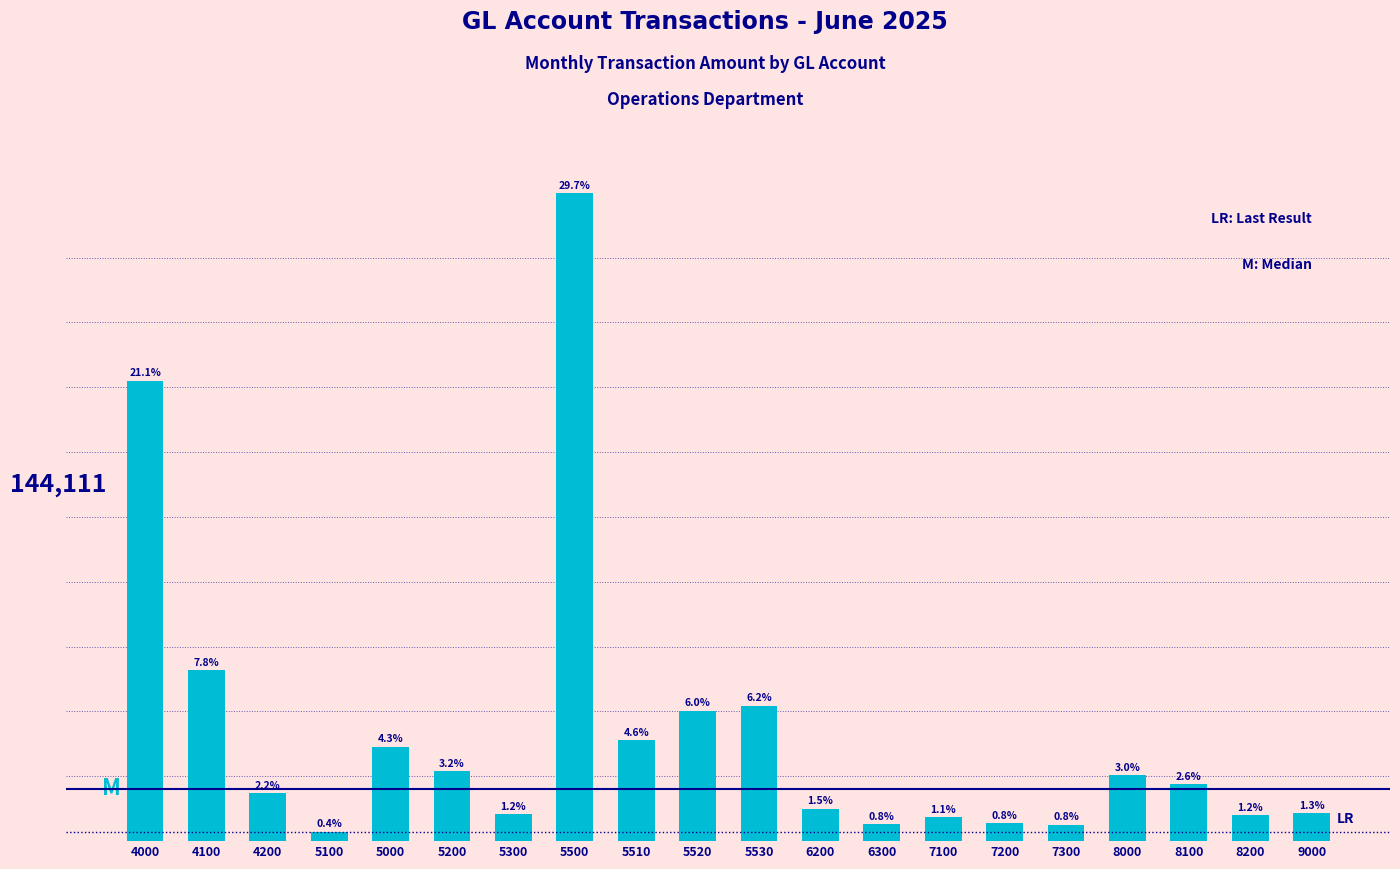

Reading left to right, list all the values displayed in this chart.

4000=60888.1	4100=22603.8	4200=6302.8	5100=1245.5	5000=12500.0	5200=9272.2	5300=3577.5	5500=85723.5	5510=13337.8	5520=17244.8	5530=17904.1	6200=4281.4	6300=2247.2	7100=3154.5	7200=2384.4	7300=2166.6	8000=8727.1	8100=7498.0	8200=3470.4	9000=3694.1